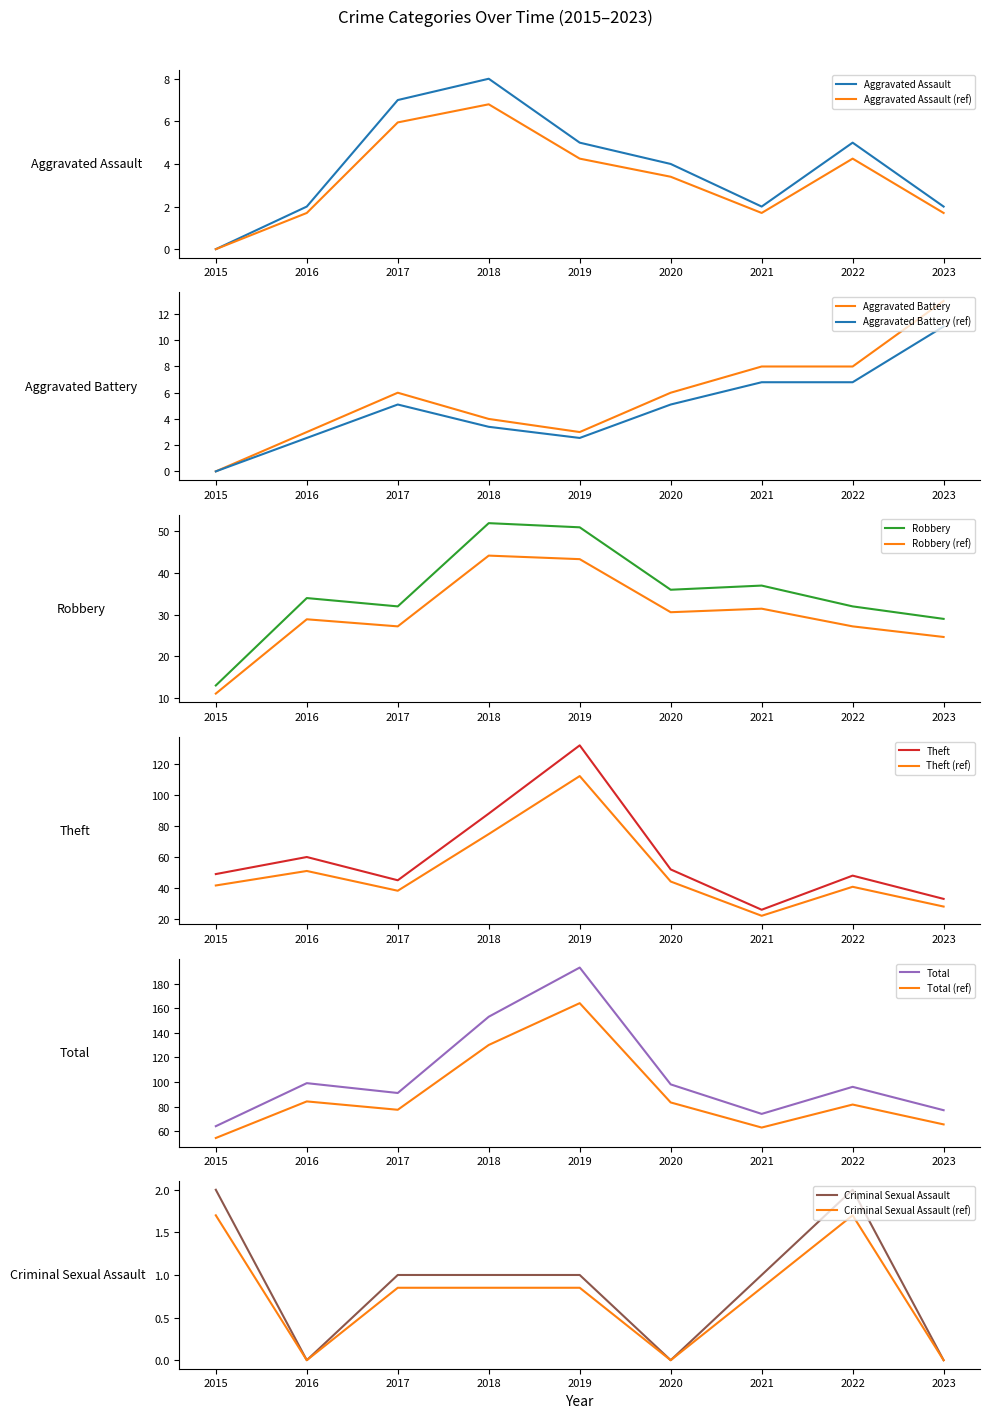

The Theft series shows 88.7 at 2020. True or false?

False